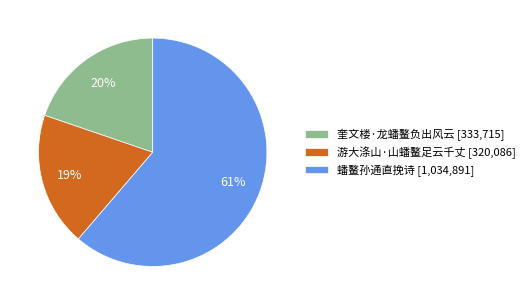

Count the number of slices in the pie.

3